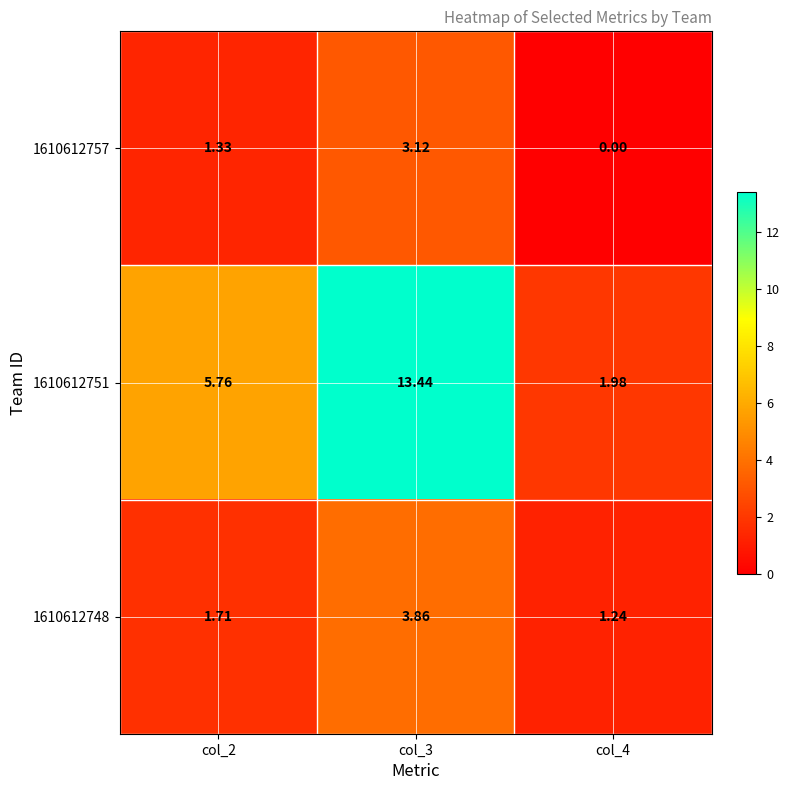

Is the value of 1610612751 at col_3 greater than the value of 1610612757 at col_4?

Yes